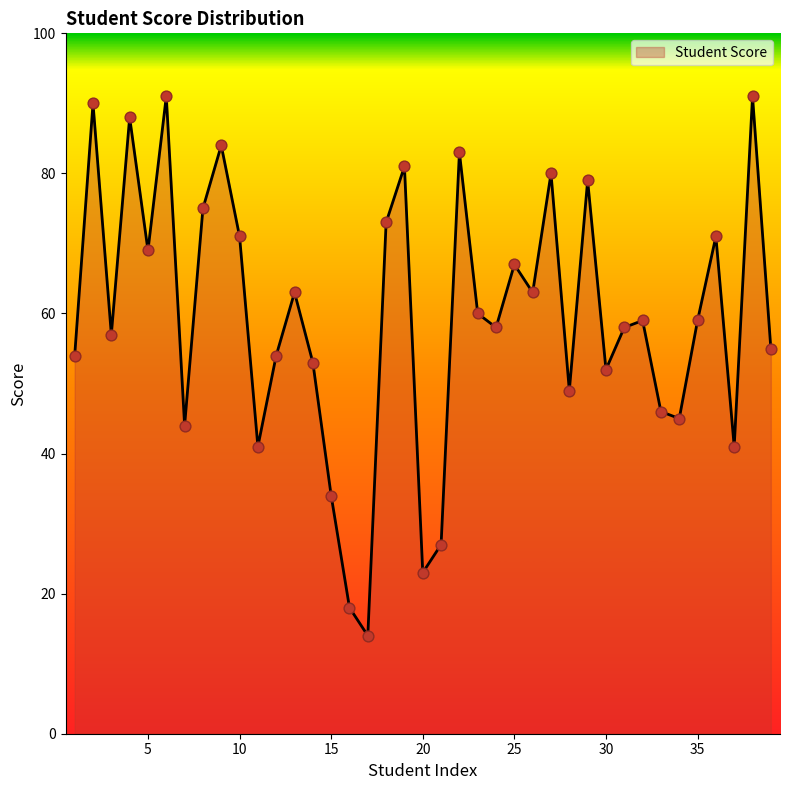

What is the minimum value shown in the chart?

14